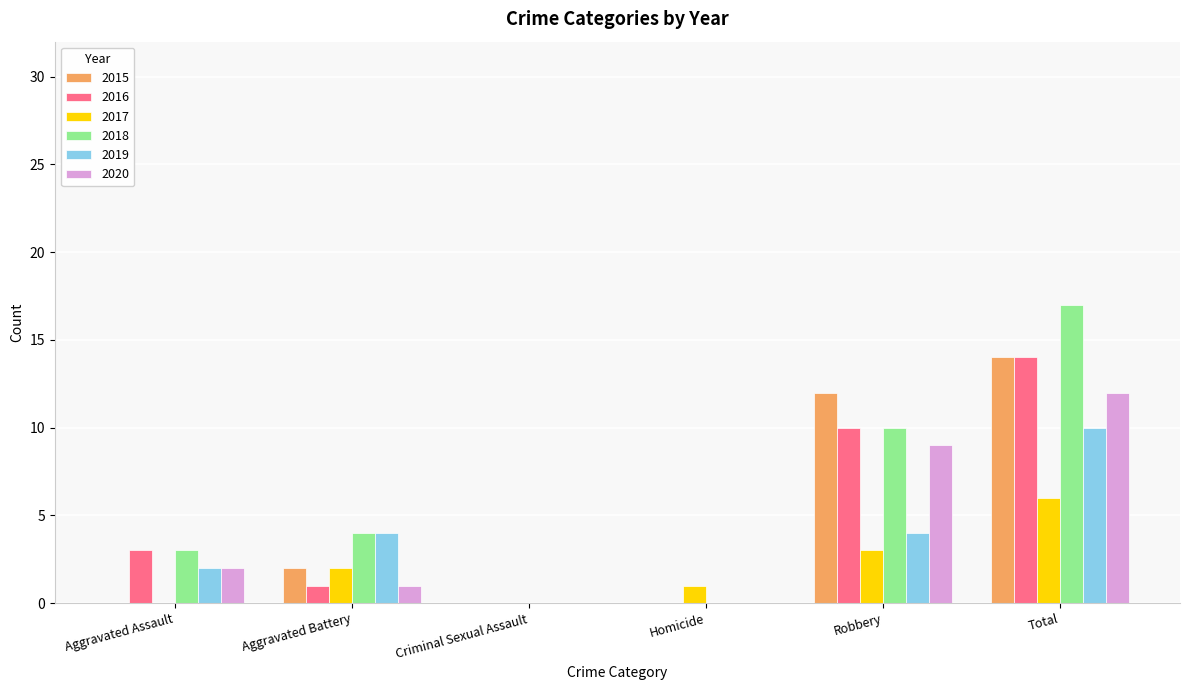

What is the sum of all 2018 values?

34